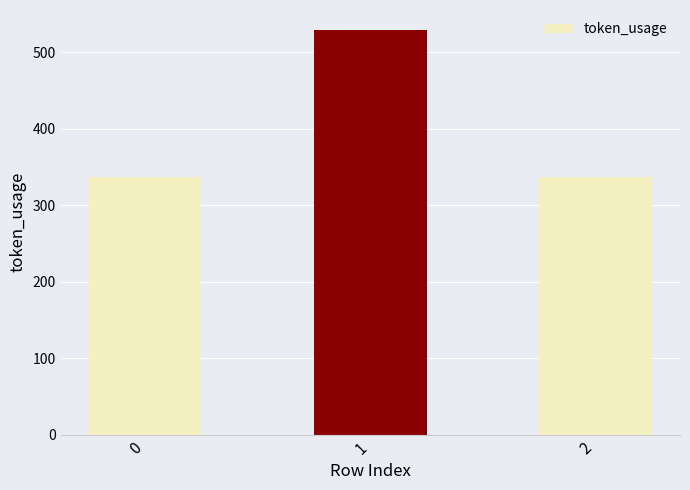

What is the difference between the maximum and second lowest values?

192